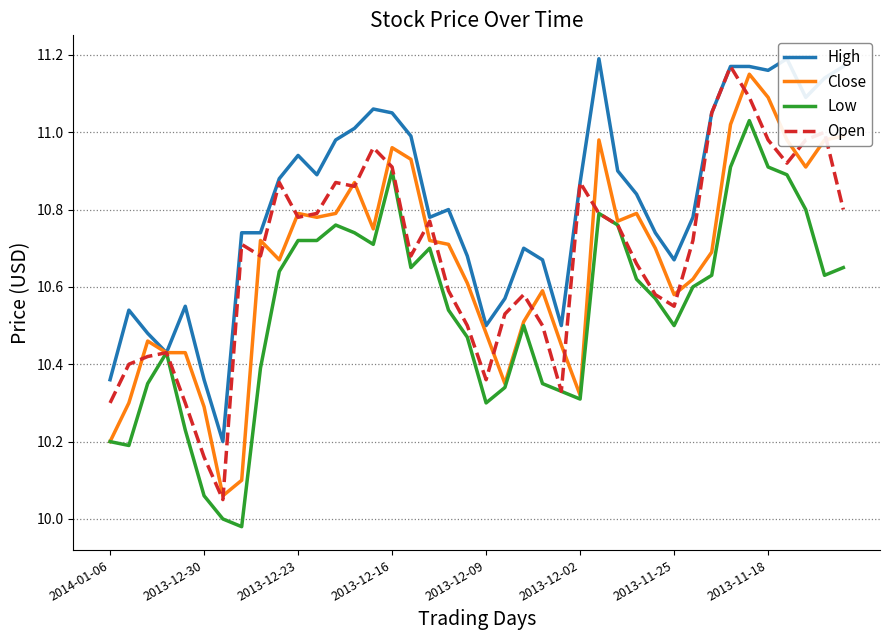

True or false: High and Open intersect in this chart.

False